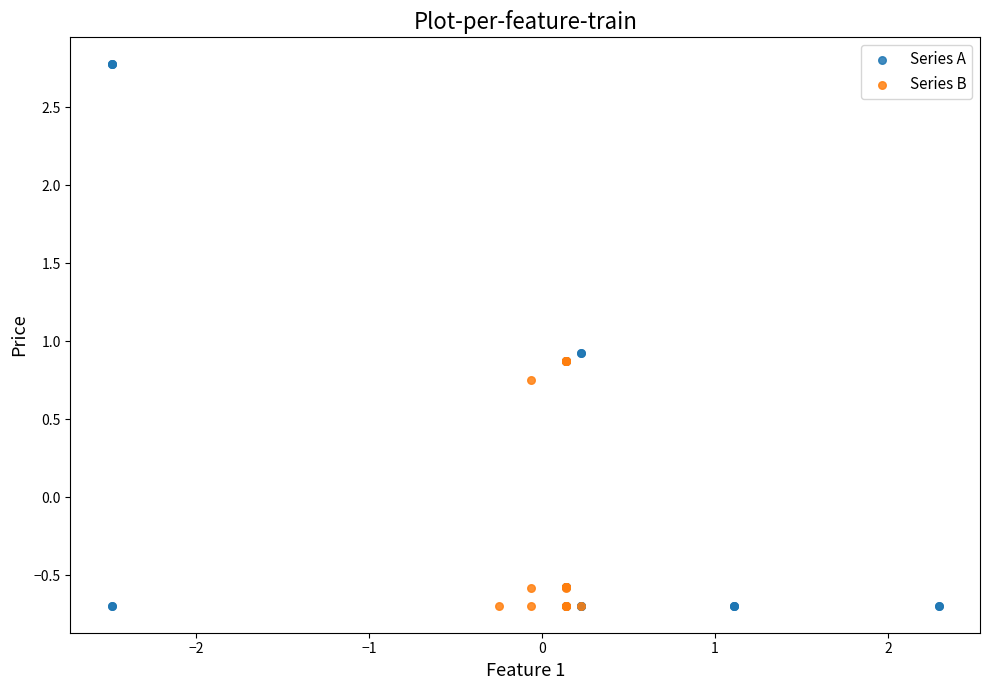

Which series has the largest Y range (max minus min)?

Series A